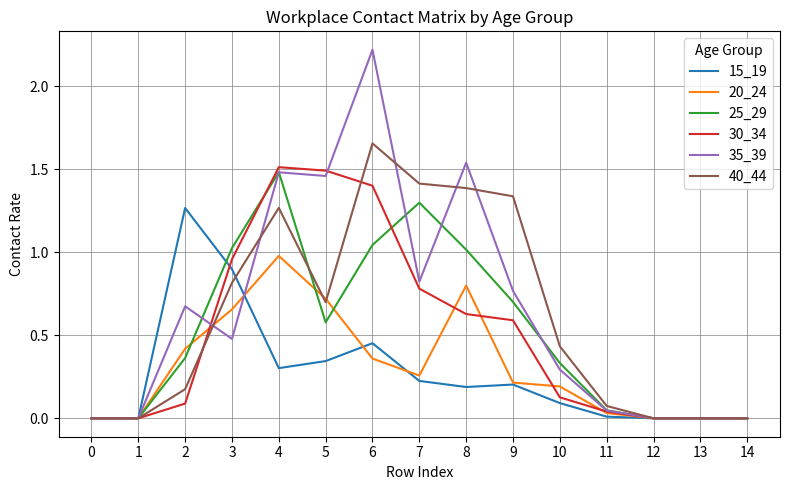

What is the maximum value shown in the chart?

2.2